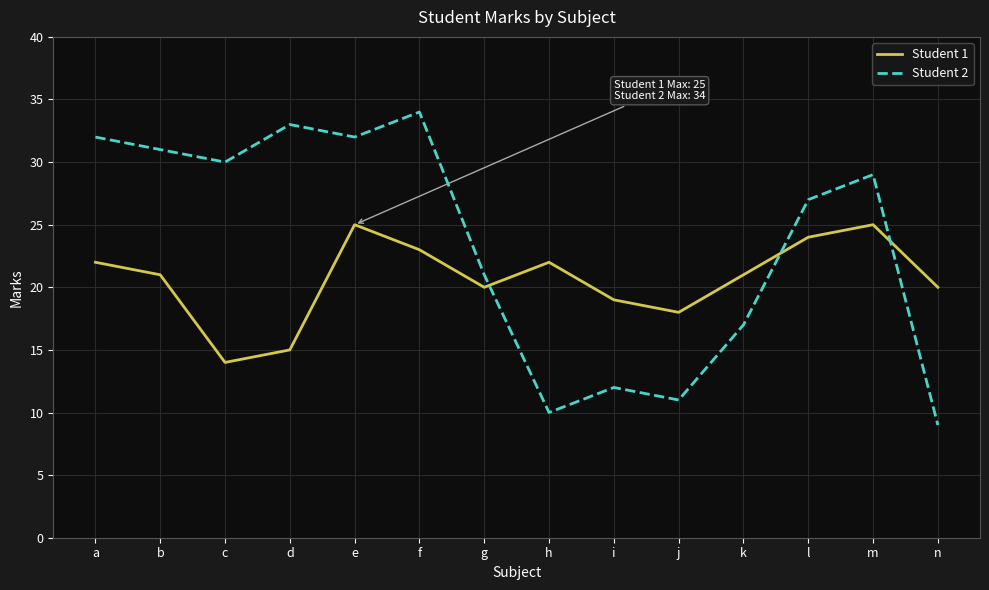

True or false: Student 1 has more than 2 interior local peaks.

True